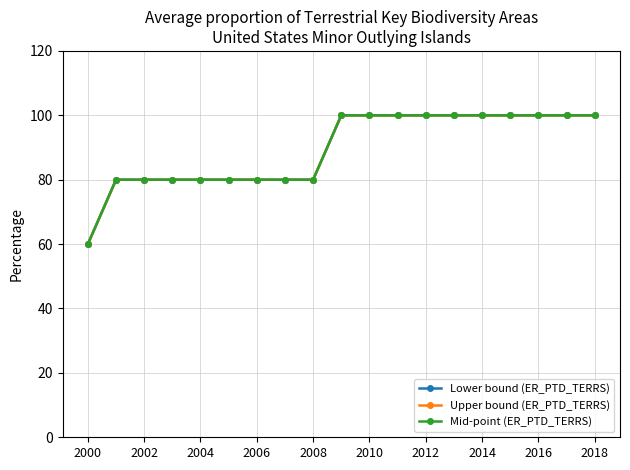

Is this an area chart (filled region under the line)?

No